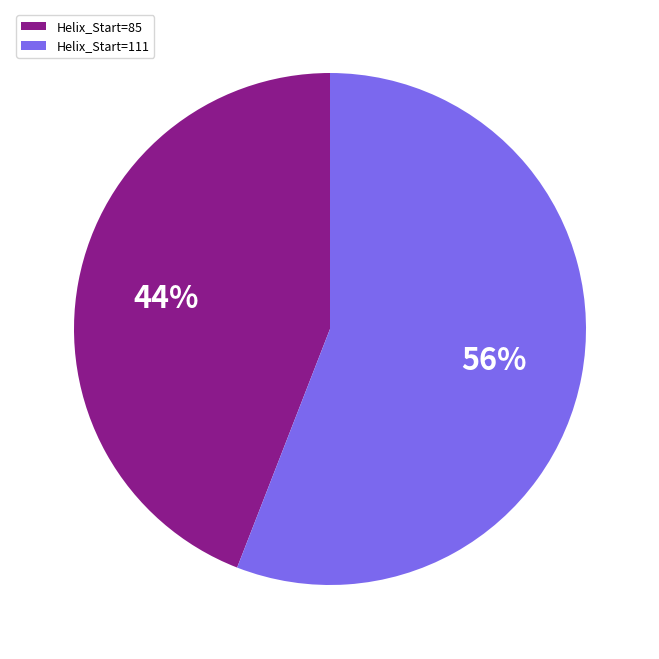

Is Helix_Start=111 the majority of the pie?

Yes